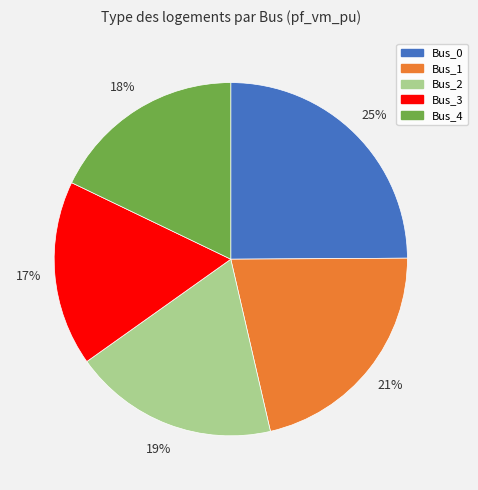

Which category has the smallest portion of the pie?

Bus_3